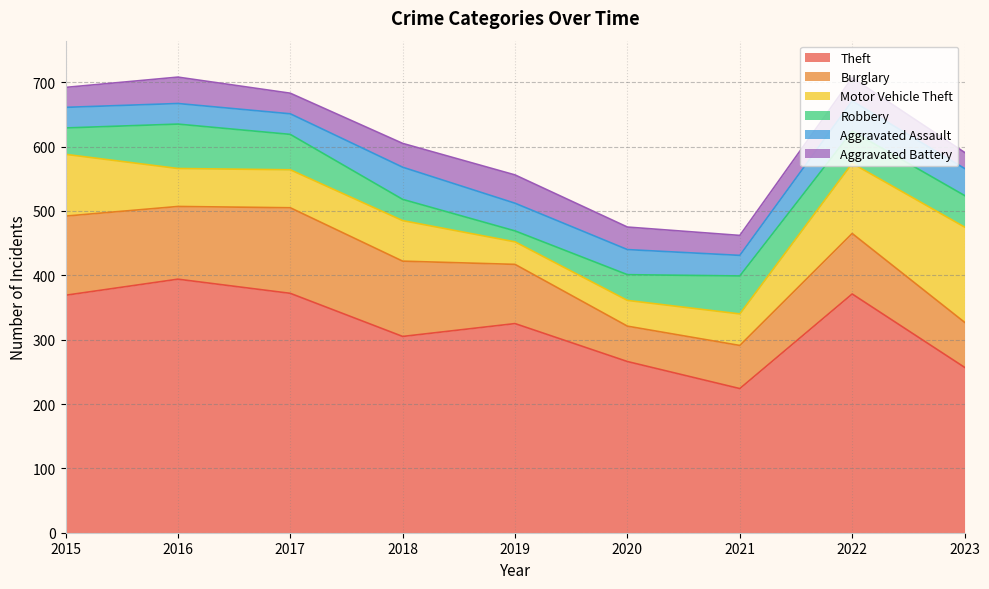

What is the difference between the highest and lowest values at 2015?

338